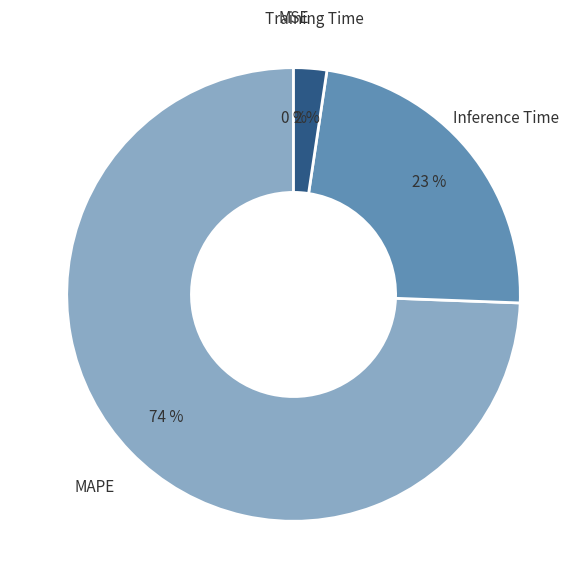

Does MAPE account for over 50% of the chart?

Yes